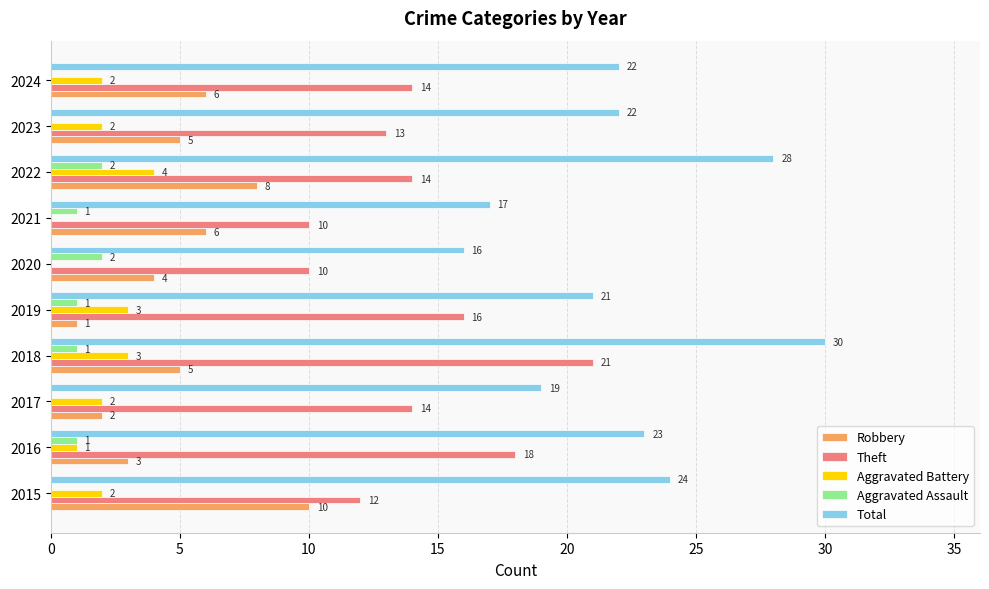

At which category is the sum across all series the highest?

2018